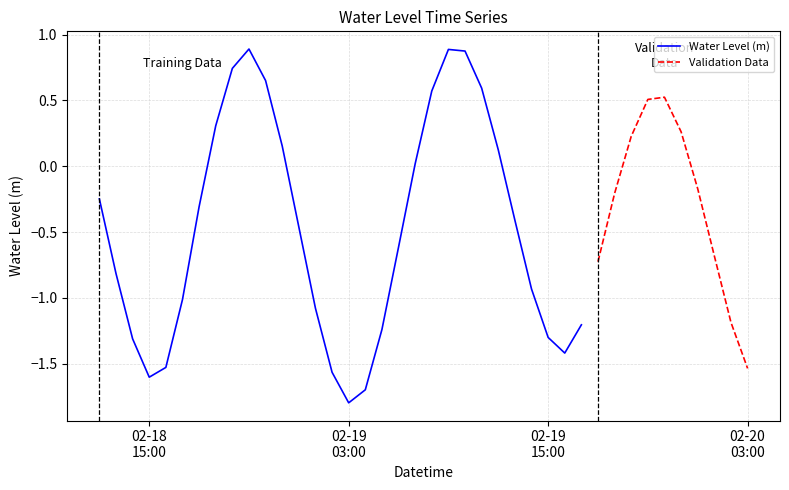

Reading right to left, list all the values displayed in this chart.

2025-02-20 03:00:00=-1.5	2025-02-20 02:00:00=-1.2	2025-02-20 01:00:00=-0.7	2025-02-20 00:00:00=-0.2	2025-02-19 23:00:00=0.3	2025-02-19 22:00:00=0.5	2025-02-19 21:00:00=0.5	2025-02-19 20:00:00=0.2	2025-02-19 19:00:00=-0.2	2025-02-19 18:00:00=-0.7	2025-02-19 17:00:00=-1.2	2025-02-19 16:00:00=-1.4	2025-02-19 15:00:00=-1.3	2025-02-19 14:00:00=-0.9	2025-02-19 13:00:00=-0.4	2025-02-19 12:00:00=0.1	2025-02-19 11:00:00=0.6	2025-02-19 10:00:00=0.9	2025-02-19 09:00:00=0.9	2025-02-19 08:00:00=0.6	2025-02-19 07:00:00=0.0	2025-02-19 06:00:00=-0.6	2025-02-19 05:00:00=-1.2	2025-02-19 04:00:00=-1.7	2025-02-19 03:00:00=-1.8	2025-02-19 02:00:00=-1.6	2025-02-19 01:00:00=-1.1	2025-02-19 00:00:00=-0.5	2025-02-18 23:00:00=0.2	2025-02-18 22:00:00=0.7	2025-02-18 21:00:00=0.9	2025-02-18 20:00:00=0.7	2025-02-18 19:00:00=0.3	2025-02-18 18:00:00=-0.3	2025-02-18 17:00:00=-1.0	2025-02-18 16:00:00=-1.5	2025-02-18 15:00:00=-1.6	2025-02-18 14:00:00=-1.3	2025-02-18 13:00:00=-0.8	2025-02-18 12:00:00=-0.2